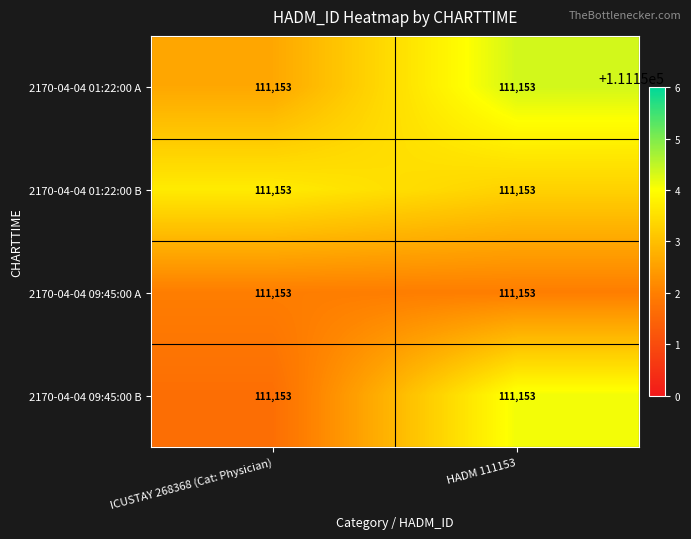

List the series in order of their peak value, lowest first.

2170-04-04 09:45:00 A, 2170-04-04 01:22:00 B, 2170-04-04 09:45:00 B, 2170-04-04 01:22:00 A